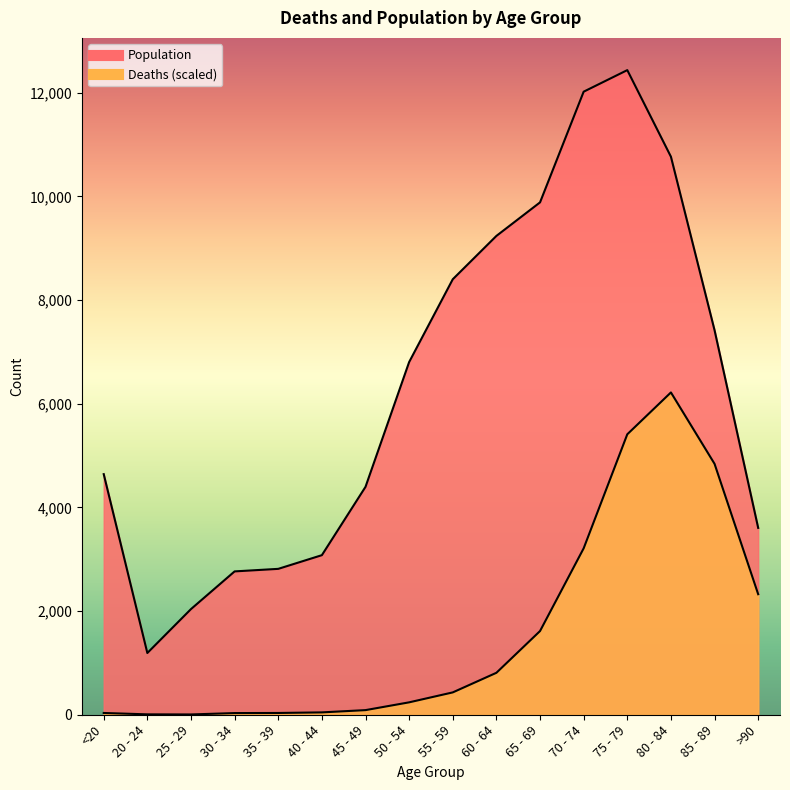

Which has a higher value, 50 - 54 or 40 - 44?

50 - 54